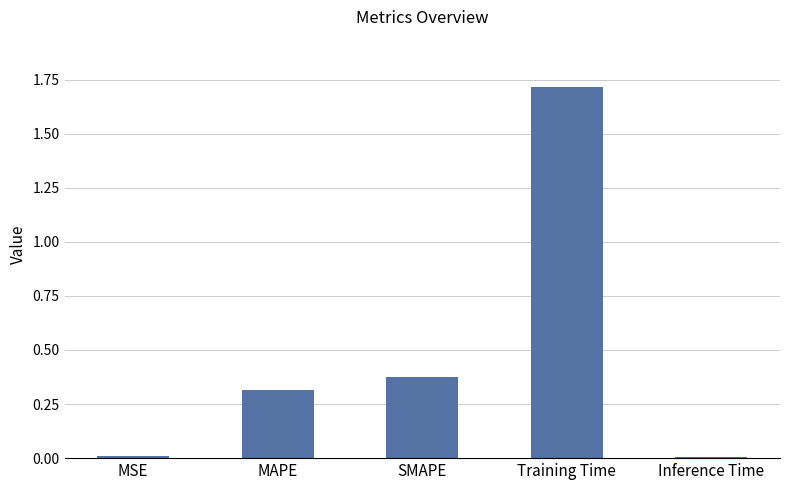

Which category has the highest value across all series?

Training Time